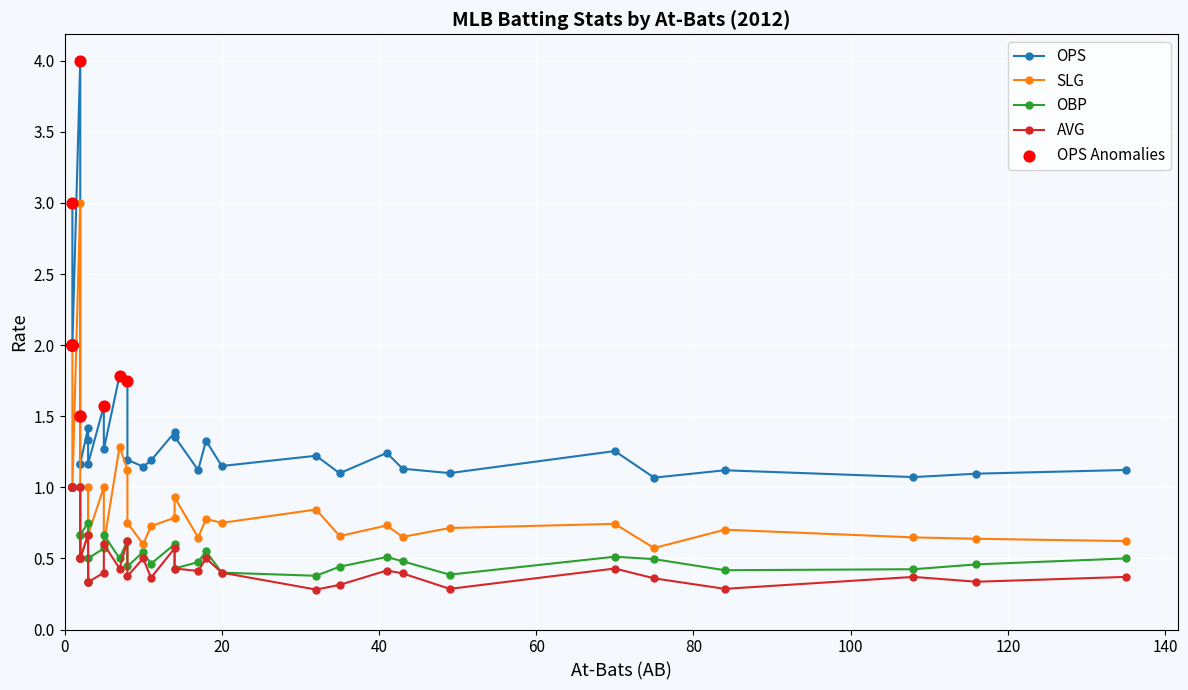

Which series has the largest total across all categories?

OPS